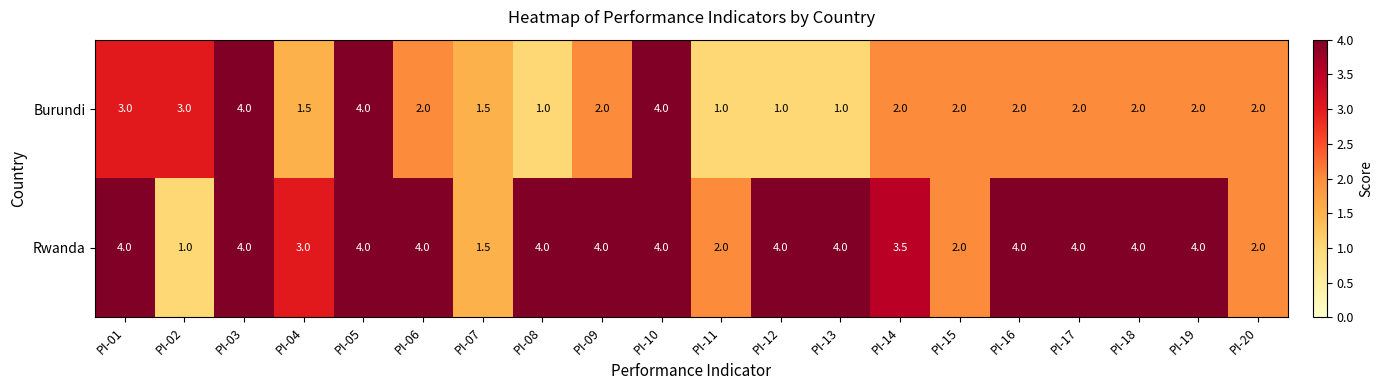

The Rwanda series shows 2.0 at PI-11. True or false?

True